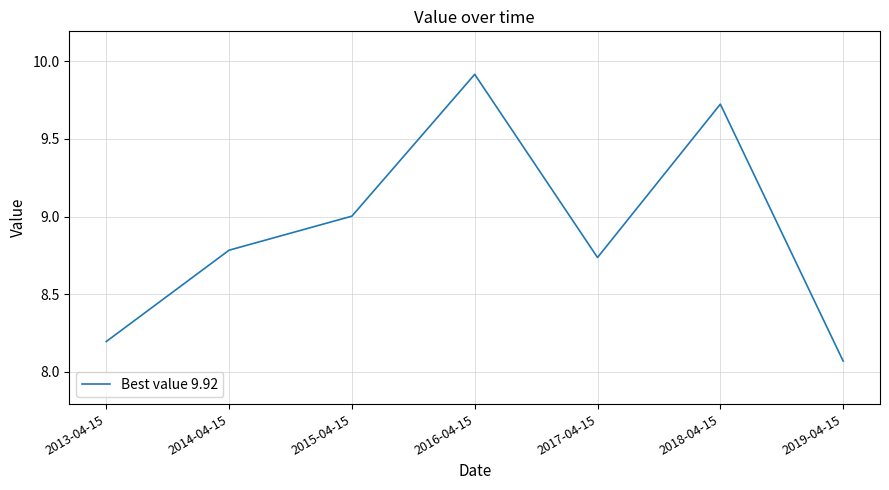

What is the difference between the maximum and minimum values?

1.8